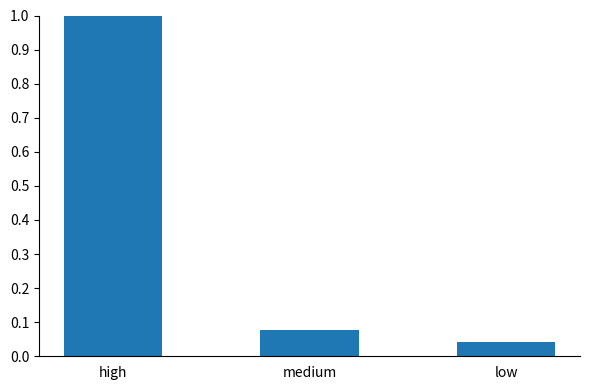

What is the sum of the values at high and low?

1.0